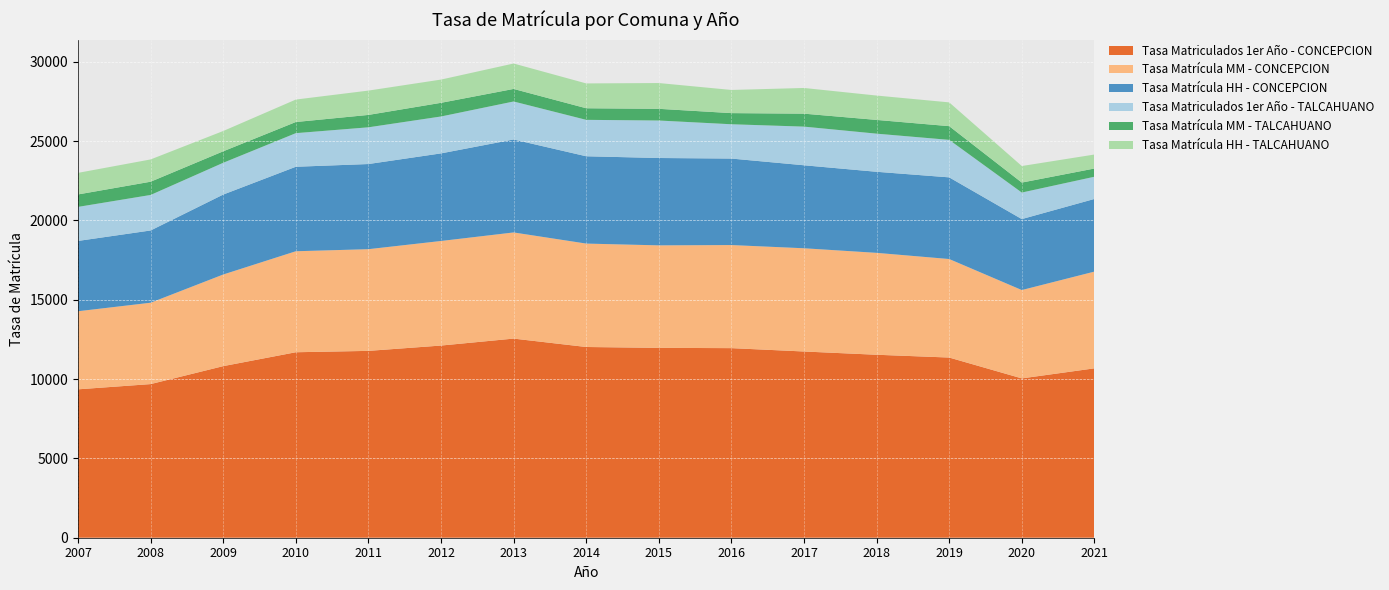

Reading right to left, transcribe all the data shown in this chart.

Tasa Matriculados 1er Año - CONCEPCION: 2021=10677.5	2020=10043.2	2019=11357.9	2018=11533.8	2017=11739.0	2016=11950.8	2015=11968.3	2014=12022.9	2013=12552.4	2012=12113.8	2011=11778.2	2010=11692.1	2009=10816.1	2008=9684.1	2007=9354.4
Tasa Matrícula MM - CONCEPCION: 2021=6097.3	2020=5569.1	2019=6210.2	2018=6423.6	2017=6507.4	2016=6497.8	2015=6461.3	2014=6518.8	2013=6691.0	2012=6591.5	2011=6410.3	2010=6366.2	2009=5776.0	2008=5129.5	2007=4922.3
Tasa Matrícula HH - CONCEPCION: 2021=4580.3	2020=4474.0	2019=5147.7	2018=5110.2	2017=5231.6	2016=5453.0	2015=5507.0	2014=5504.0	2013=5861.3	2012=5522.3	2011=5367.9	2010=5325.9	2009=5040.1	2008=4554.5	2007=4432.1
Tasa Matriculados 1er Año - TALCAHUANO: 2021=1399.9	2020=1672.4	2019=2363.4	2018=2402.6	2017=2436.6	2016=2162.0	2015=2362.6	2014=2296.1	2013=2394.2	2012=2326.0	2011=2314.7	2010=2118.2	2009=2002.9	2008=2238.9	2007=2145.5
Tasa Matrícula MM - TALCAHUANO: 2021=518.4	2020=629.2	2019=864.5	2018=867.1	2017=817.3	2016=702.4	2015=737.6	2014=730.4	2013=791.3	2012=861.6	2011=781.2	2010=702.8	2009=723.8	2008=834.9	2007=785.3
Tasa Matrícula HH - TALCAHUANO: 2021=881.5	2020=1043.1	2019=1498.9	2018=1535.5	2017=1619.2	2016=1459.6	2015=1625.0	2014=1565.7	2013=1602.9	2012=1464.4	2011=1533.6	2010=1415.4	2009=1279.1	2008=1404.0	2007=1360.2